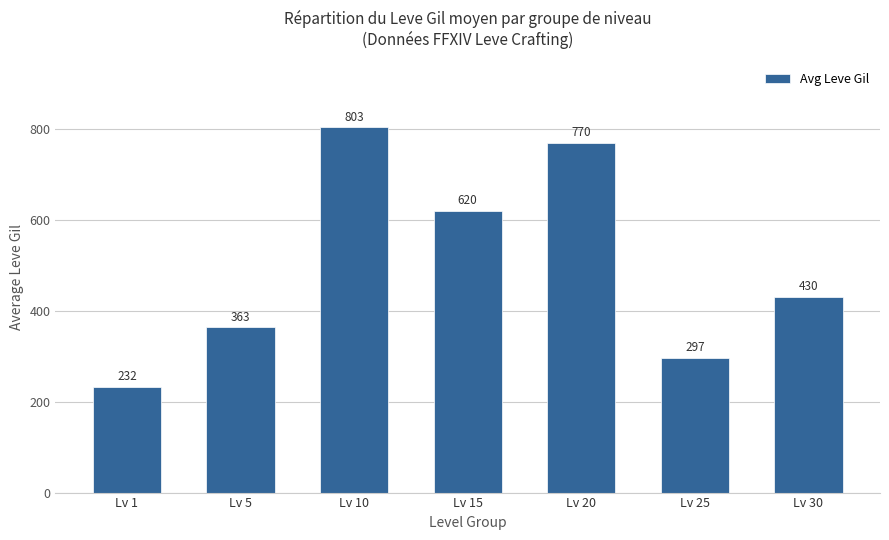

What is the value of the 6th bar from the left?

296.7